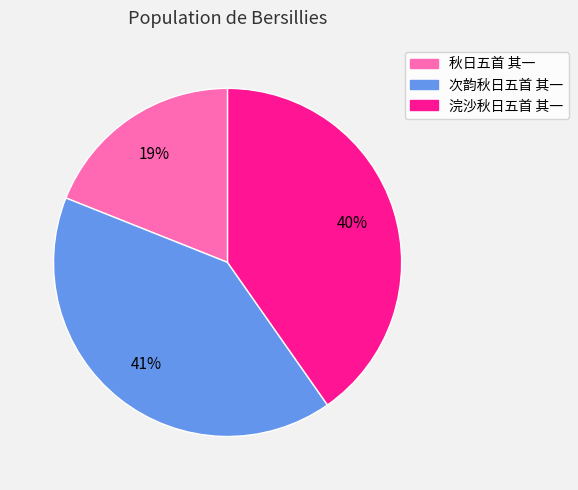

Combined, do 秋日五首 其一 and 浣沙秋日五首 其一 account for over 50%?

Yes